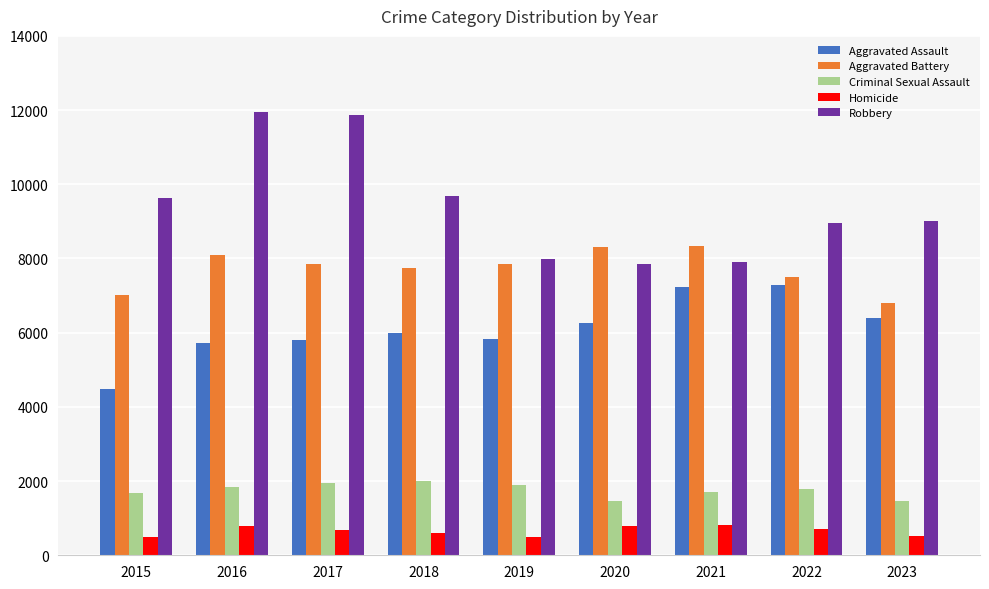

What is the value of the Aggravated Assault bar at the 8th from the left?

7281